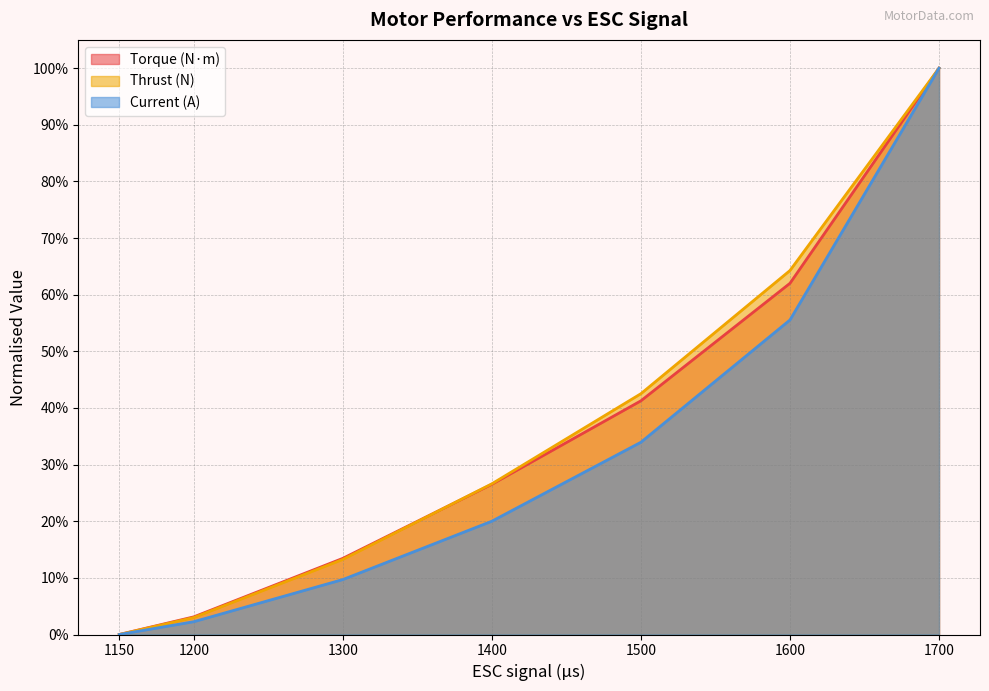

Reading right to left, what are all the values shown in this chart?

Torque (N·m): 1700=1.0	1600=0.6	1500=0.4	1400=0.3	1300=0.1	1200=0.0	1150=0.0
Thrust (N): 1700=1.0	1600=0.6	1500=0.4	1400=0.3	1300=0.1	1200=0.0	1150=0.0
Current (A): 1700=1.0	1600=0.6	1500=0.3	1400=0.2	1300=0.1	1200=0.0	1150=0.0